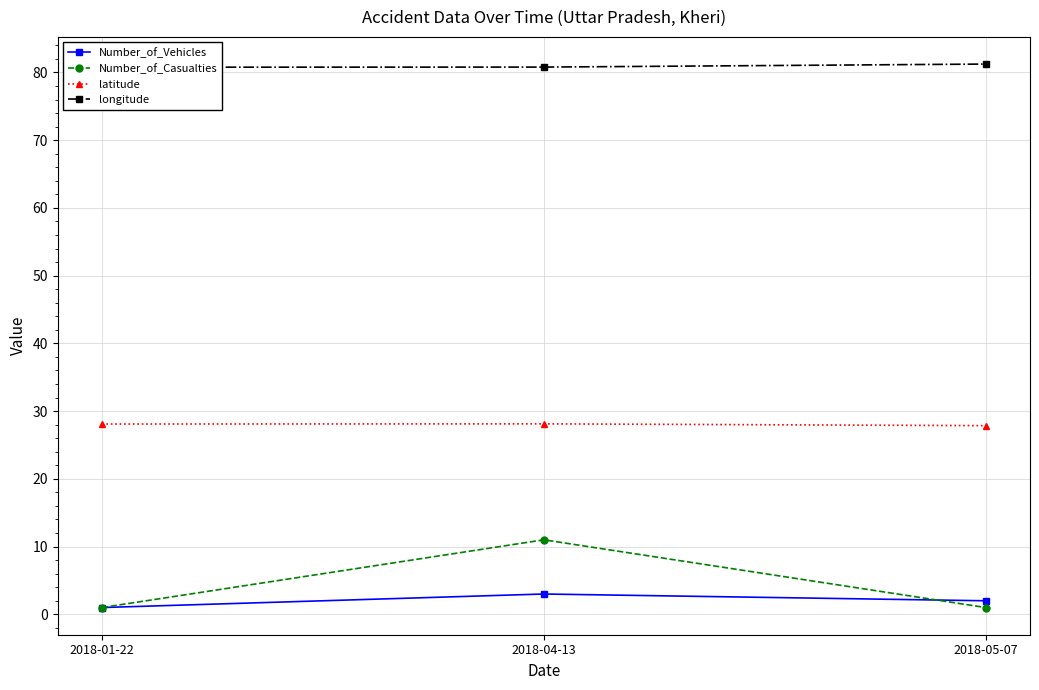

Which series has the largest total across all categories?

longitude